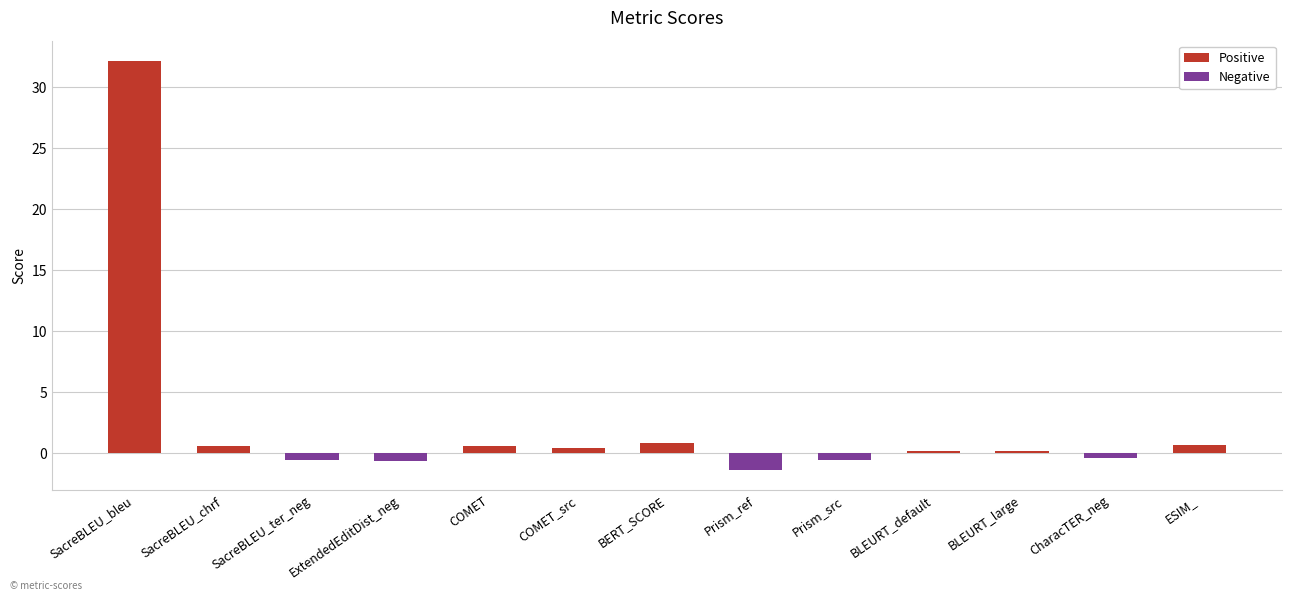

What is the difference between the values at ExtendedEditDist_neg and BLEURT_default?

0.8